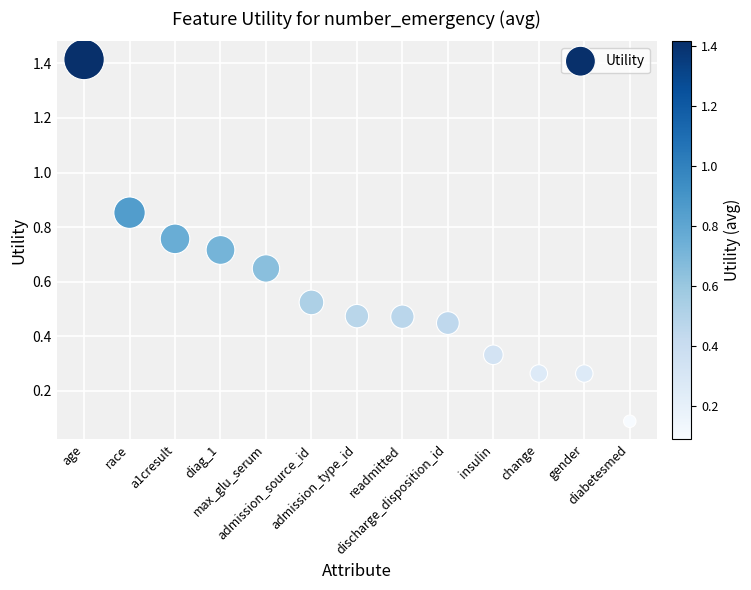

What is the range of X values (max minus min)?

12.0